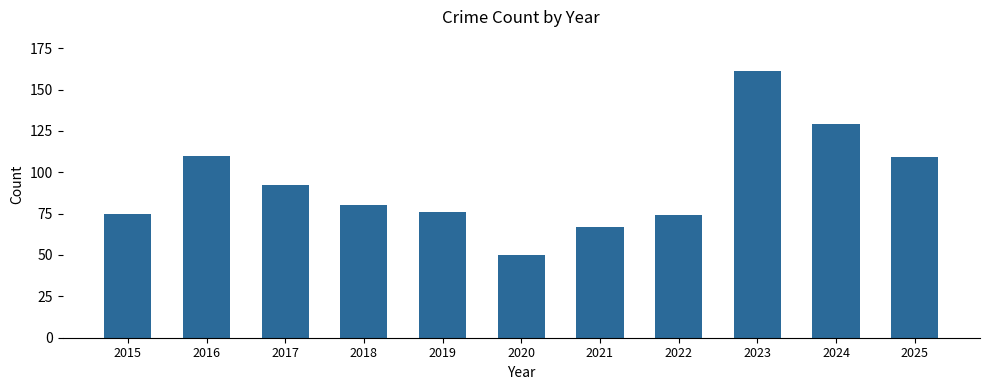

Reading left to right, transcribe all the data shown in this chart.

75	110	92	80	76	50	67	74	161	129	109